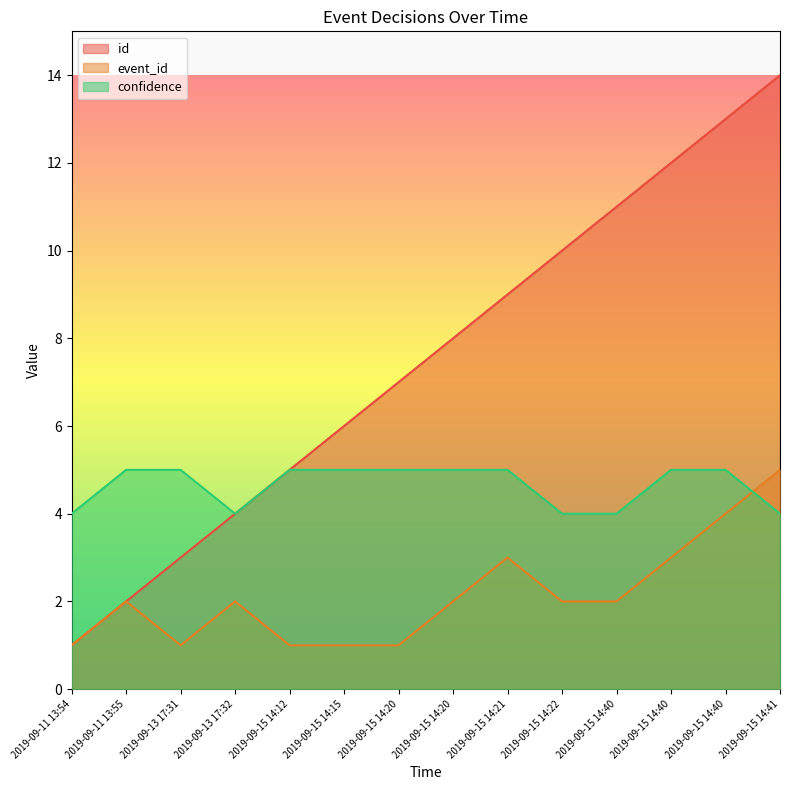

How many data points does each series have?

14